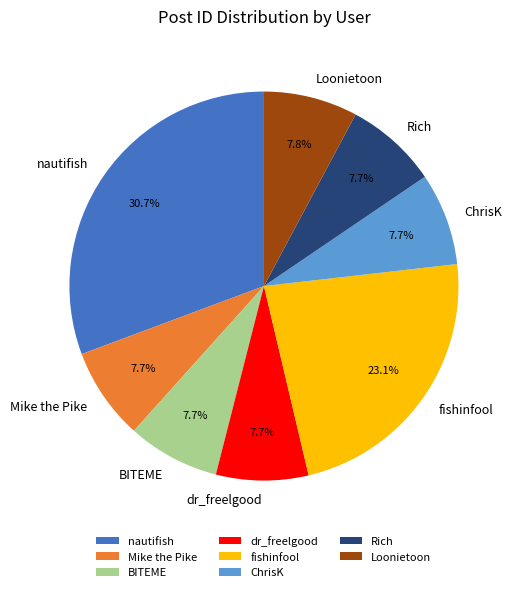

Count the number of slices in the pie.

8